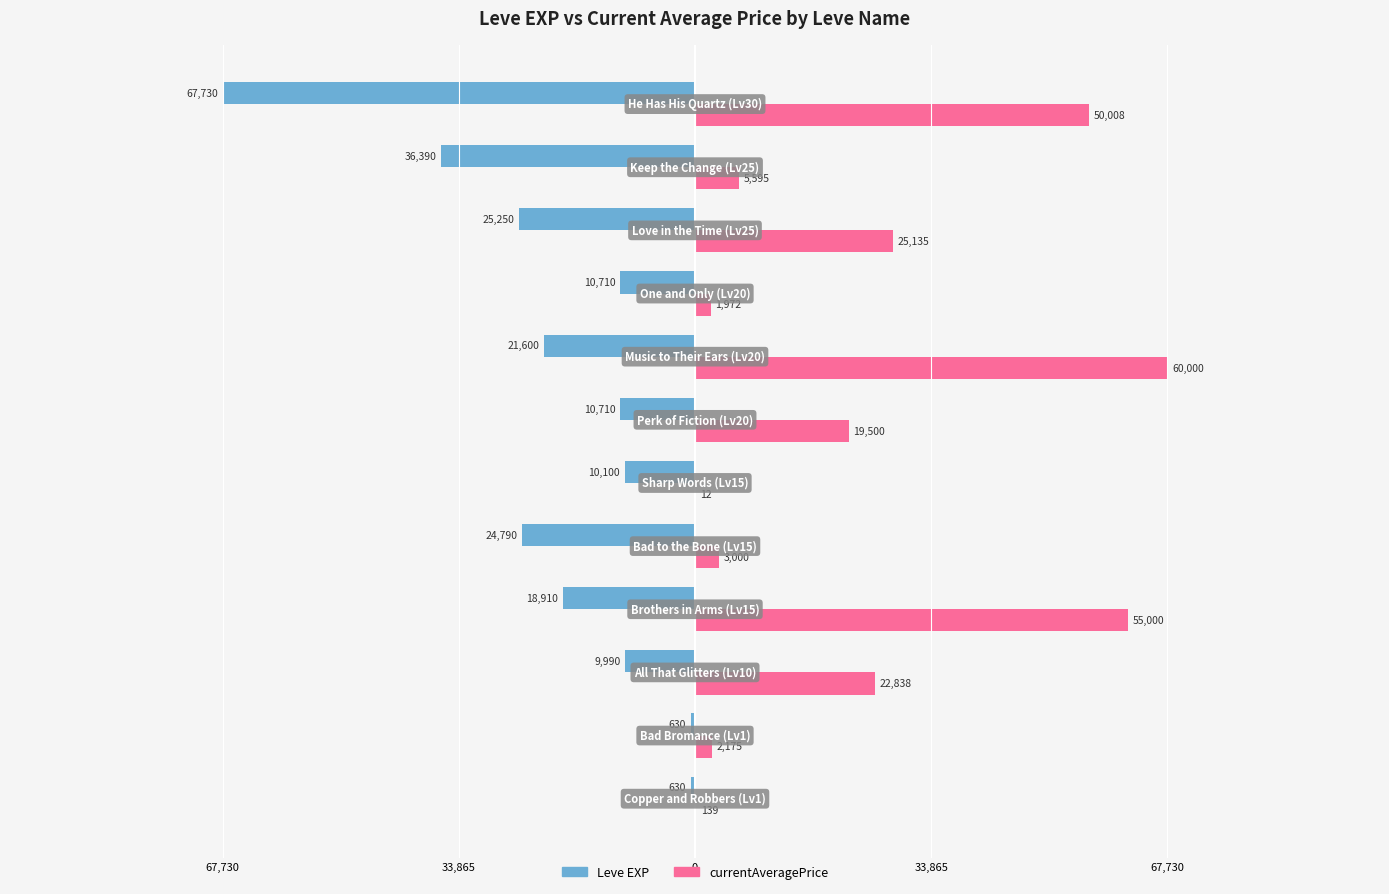

How many distinct data groups are displayed?

2